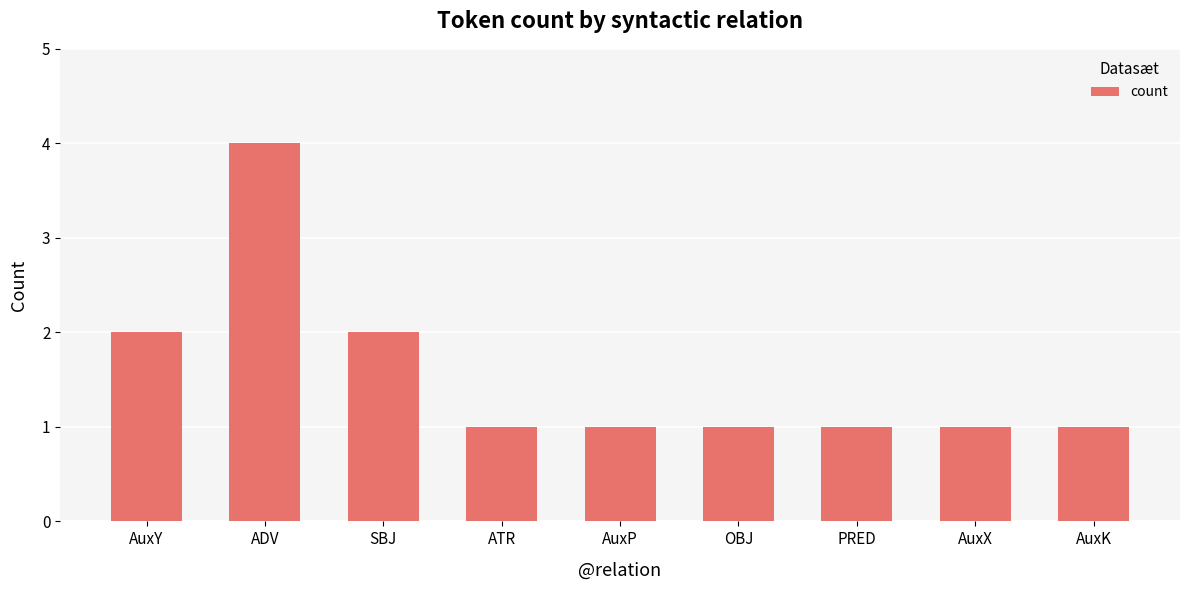

Approximately how many times larger is the value at AuxP compared to AuxX?

1.0